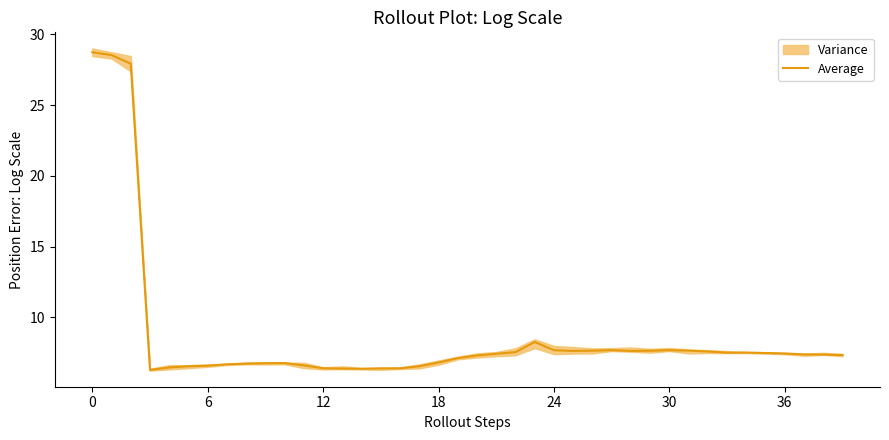

What is the minimum value for Average?

6.3